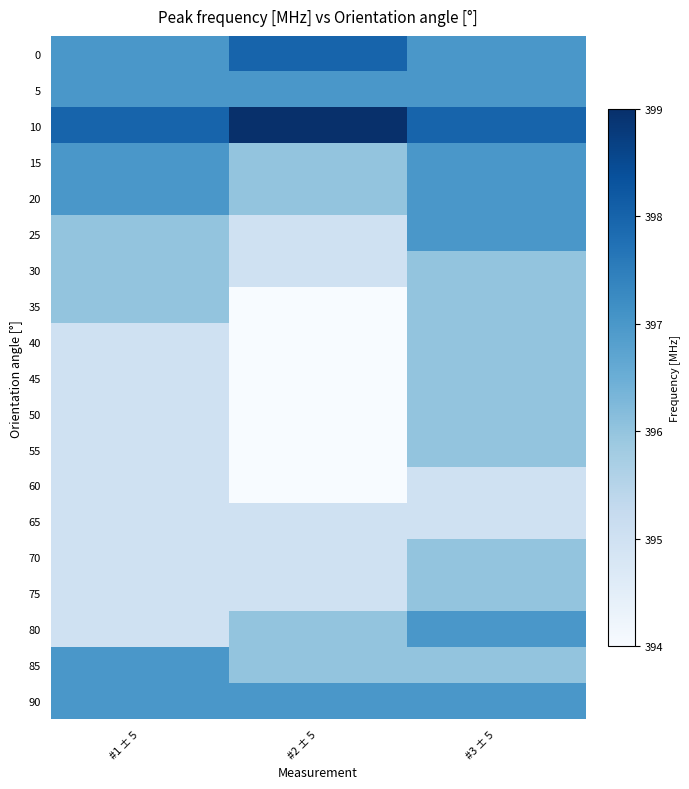

What is the smallest value displayed?

394